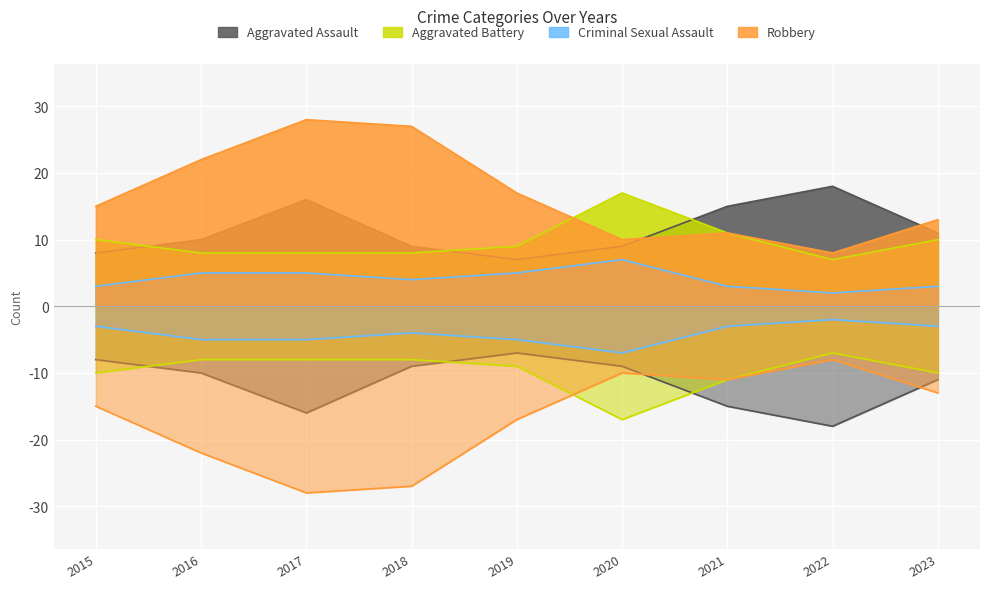

How many values in the Aggravated Assault series are below 10?

4